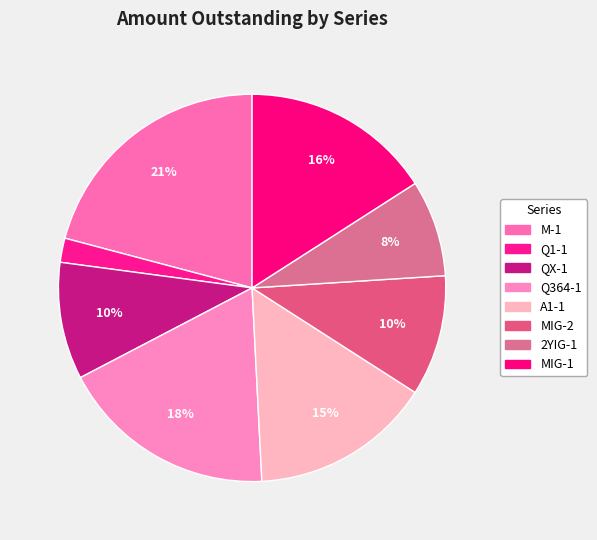

Is it true that Q364-1 is 30% of the pie?

False